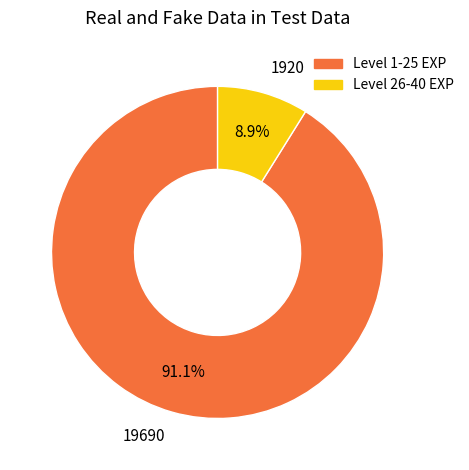

Between 1920 and 19690, which is larger?

19690